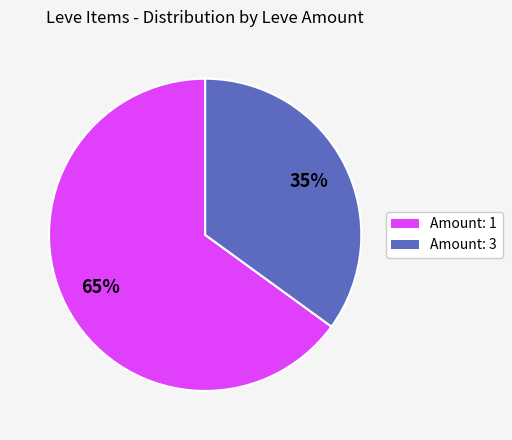

Is there a majority slice in this chart?

Yes